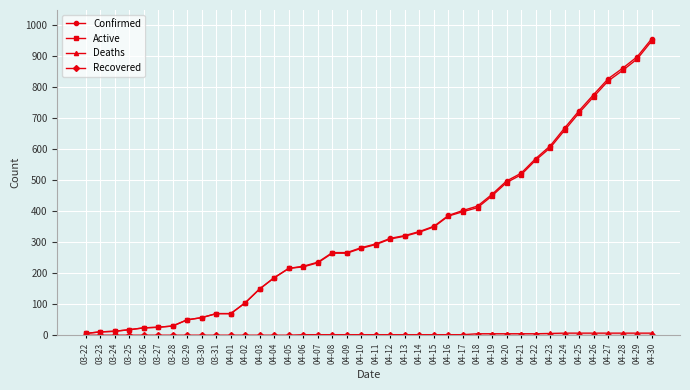

What is the total value across all series at 03-29?

100